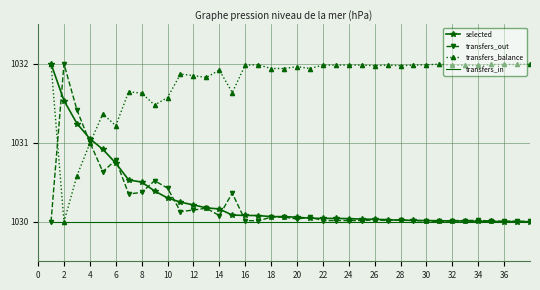

Which series has the largest total across all categories?

transfers_balance